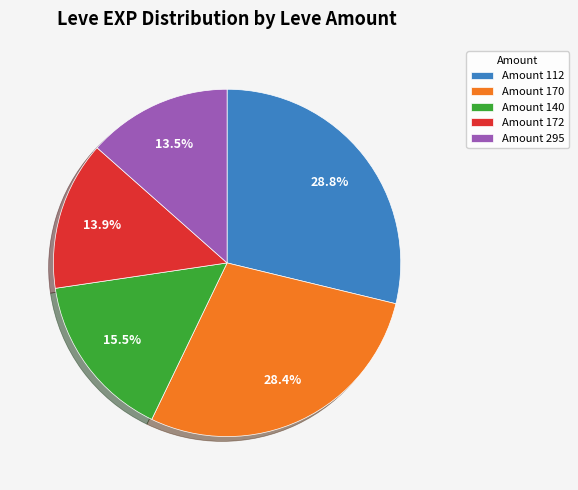

To the nearest percent, what is the difference between the largest and smallest slice percentages?

15%